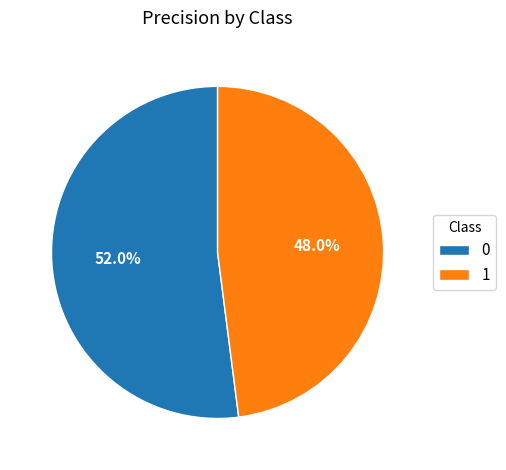

To the nearest percent, what is the difference between the 1 and 0 slice percentages?

4%